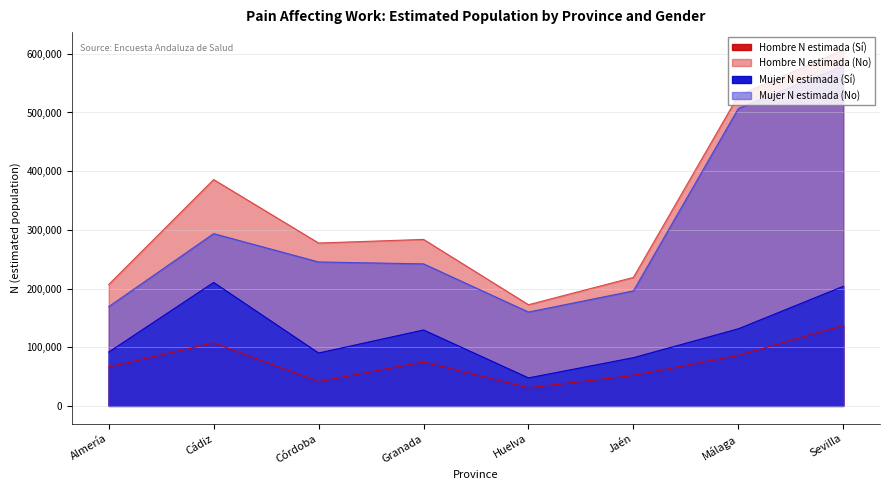

True or false: Hombre N estimada (Sí) and Mujer N estimada (Sí) intersect in this chart.

False